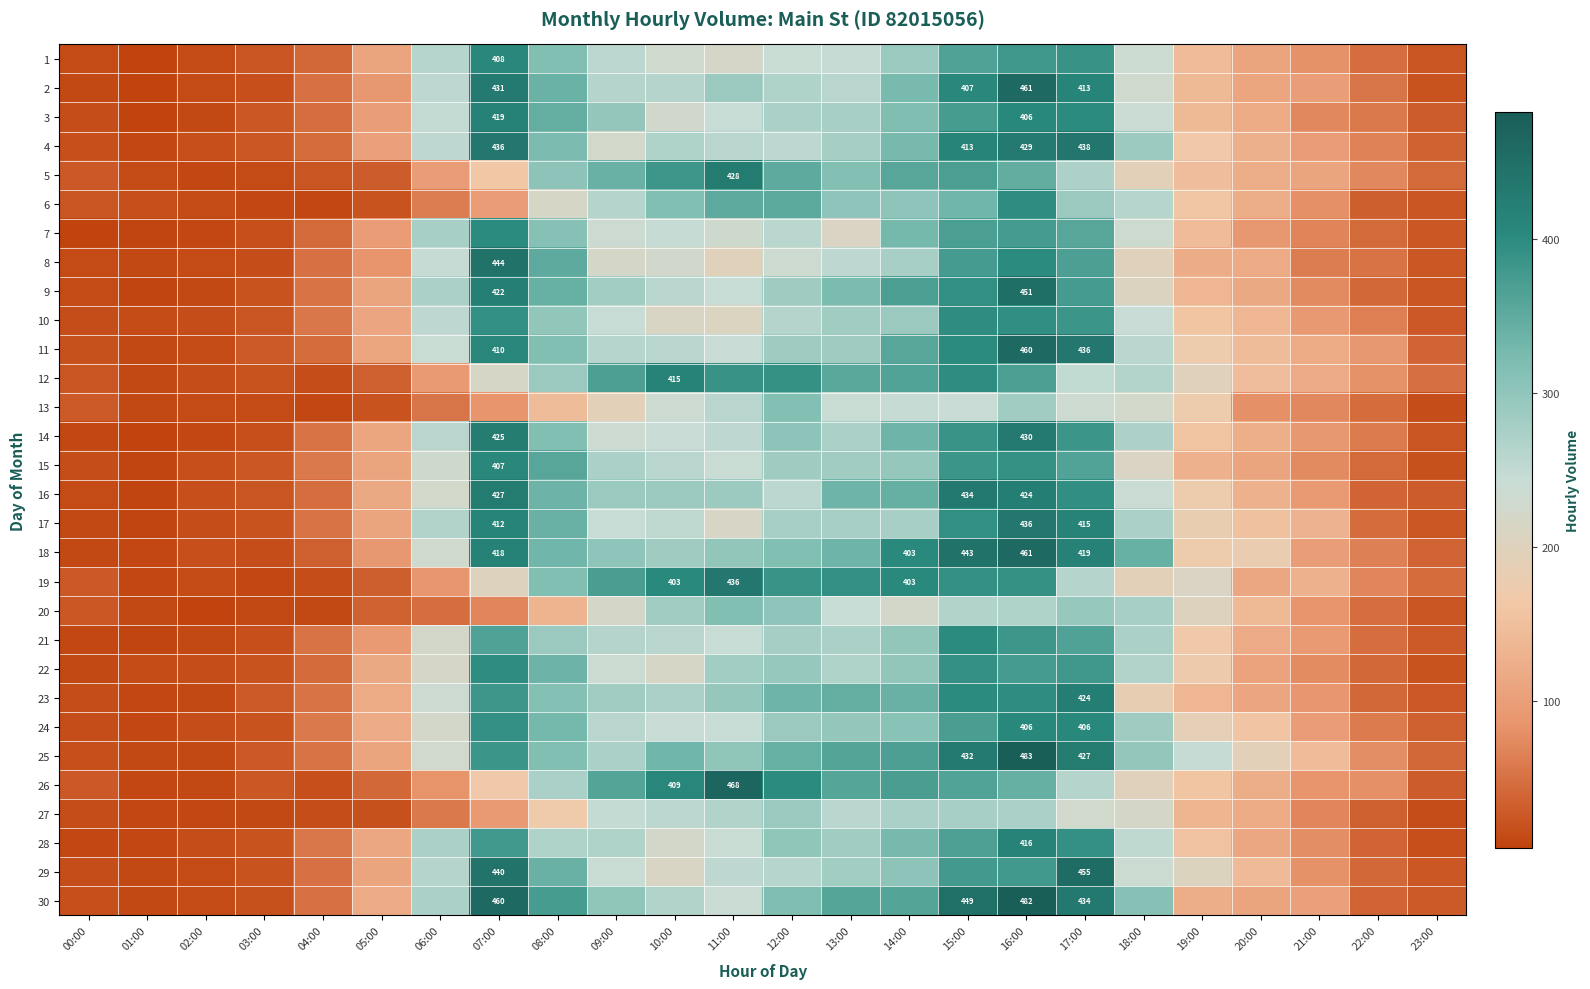

How many data points does each series have?

24